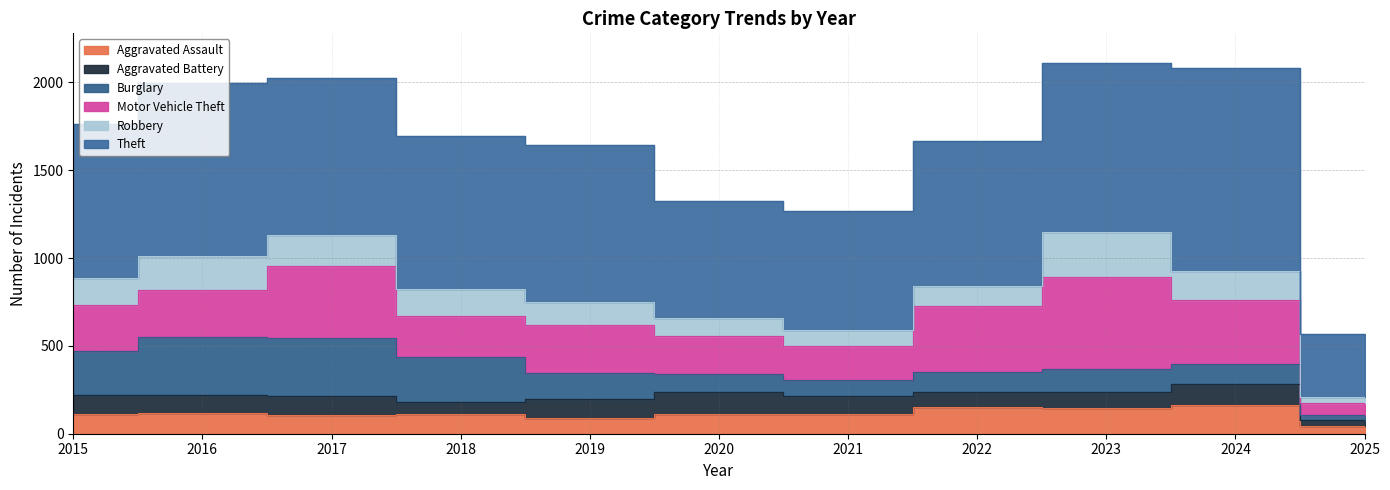

Reading left to right, what are all the values shown in this chart?

Aggravated Assault: 2015=110	2016=118	2017=105	2018=115	2019=92	2020=113	2021=115	2022=154	2023=145	2024=166	2025=43
Aggravated Battery: 2015=108	2016=102	2017=108	2018=67	2019=108	2020=125	2021=100	2022=81	2023=92	2024=119	2025=37
Burglary: 2015=254	2016=333	2017=329	2018=257	2019=143	2020=100	2021=90	2022=116	2023=130	2024=112	2025=29
Motor Vehicle Theft: 2015=261	2016=265	2017=411	2018=231	2019=273	2020=221	2021=193	2022=376	2023=523	2024=365	2025=67
Robbery: 2015=154	2016=194	2017=178	2018=155	2019=135	2020=97	2021=91	2022=111	2023=259	2024=165	2025=35
Theft: 2015=874	2016=984	2017=892	2018=868	2019=891	2020=666	2021=678	2022=827	2023=961	2024=1152	2025=356